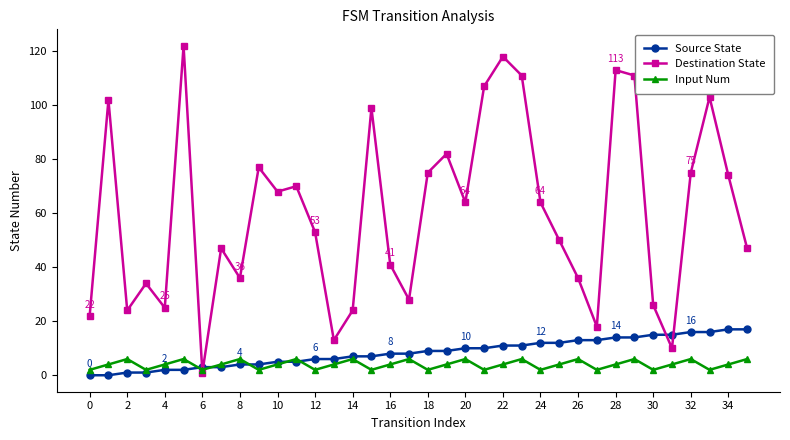

List the series in order of their peak value, highest first.

Destination State, Source State, Input Num